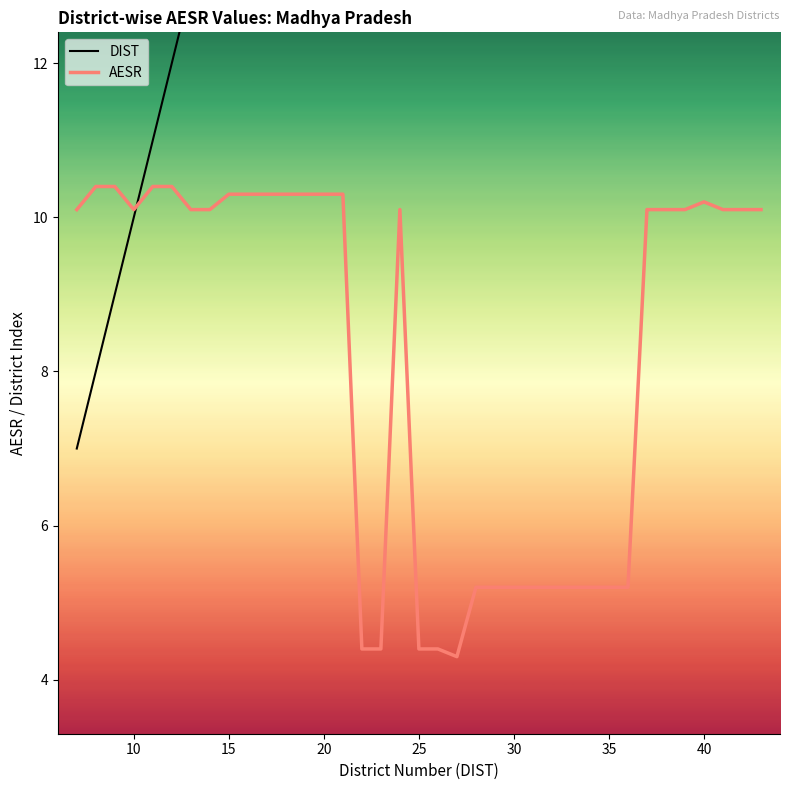

True or false: DIST has more than 1 interior local peaks.

False